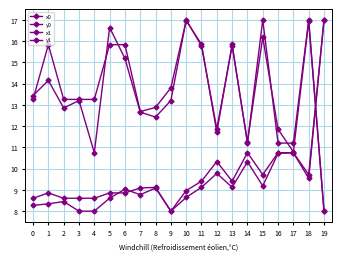

How many data points does each series have?

20